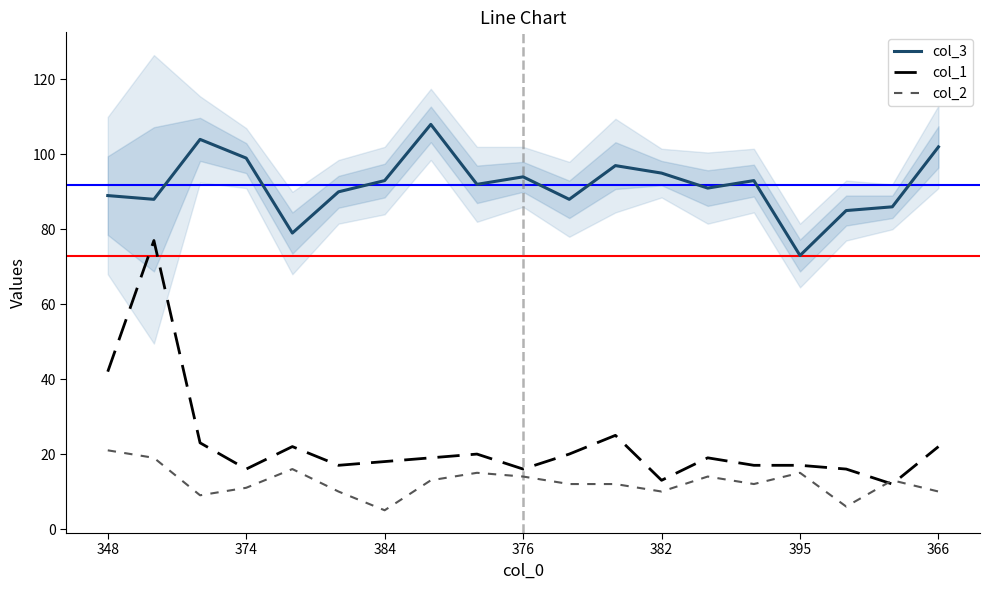

What is the minimum value for col_2?

5